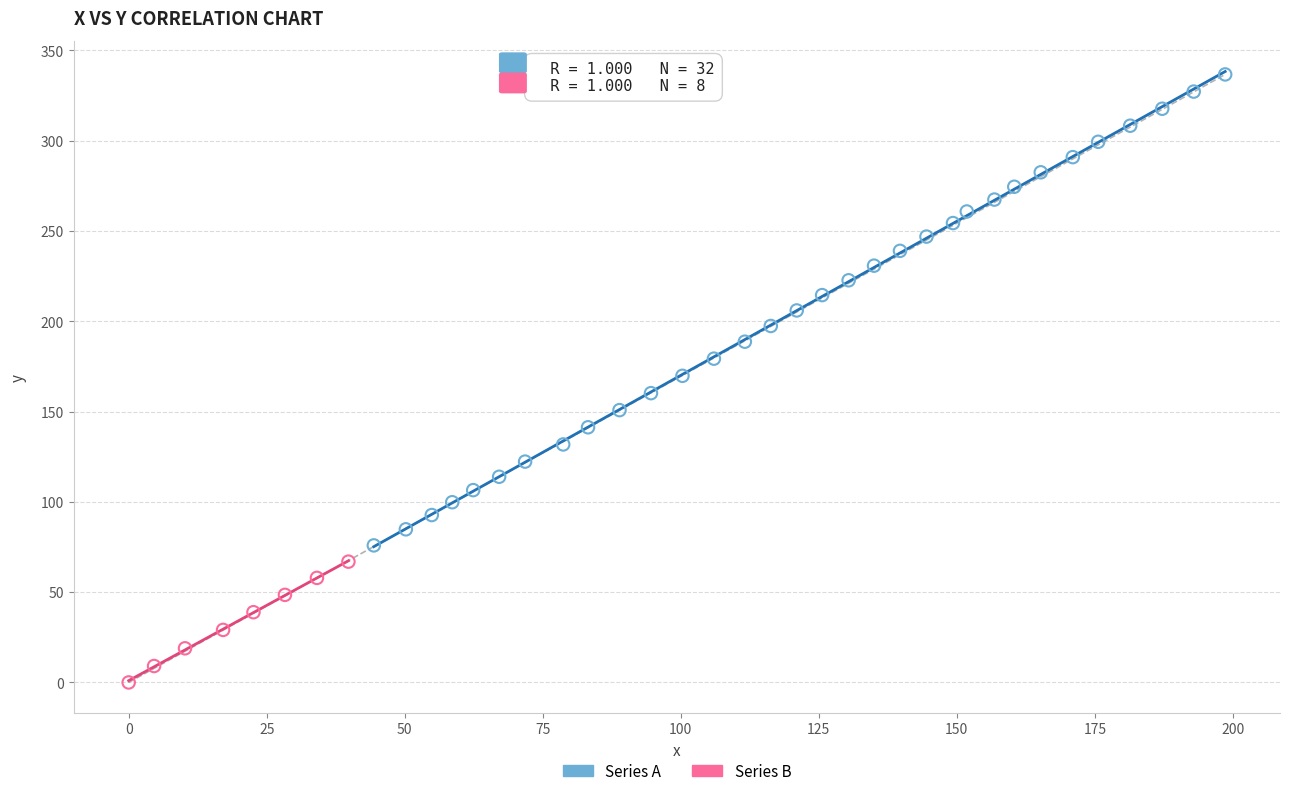

Which series reaches the minimum Y coordinate?

Series B